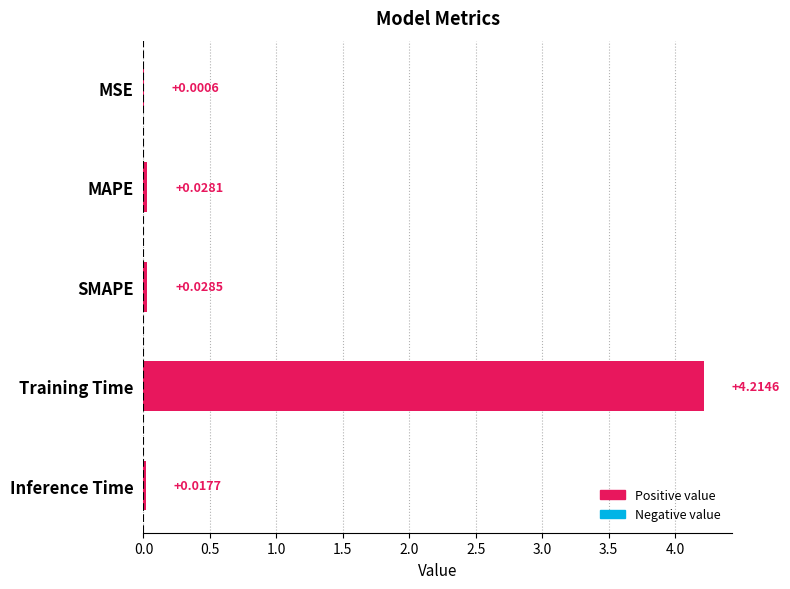

At which category does the chart reach its peak across all series?

Training Time